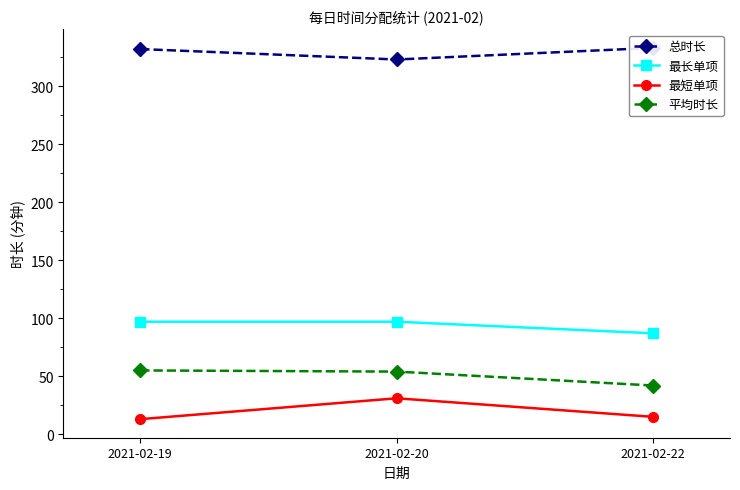

At which category does the chart reach its minimum across all series?

2021-02-19